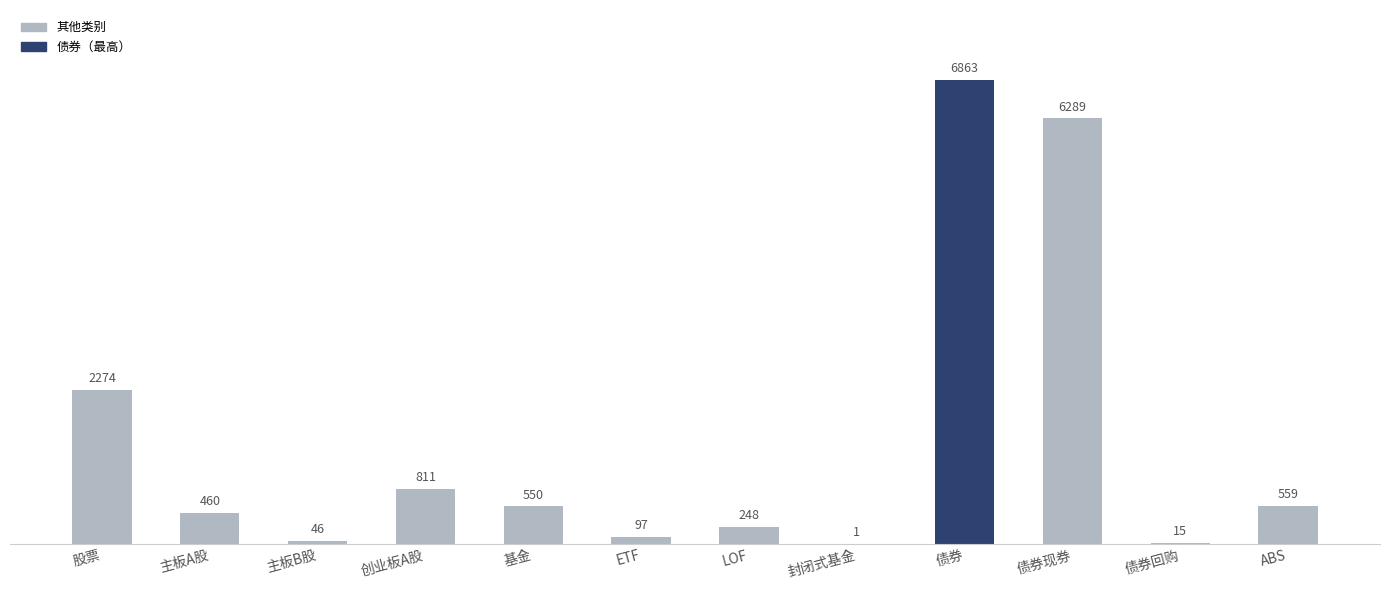

What is the average value?

1518